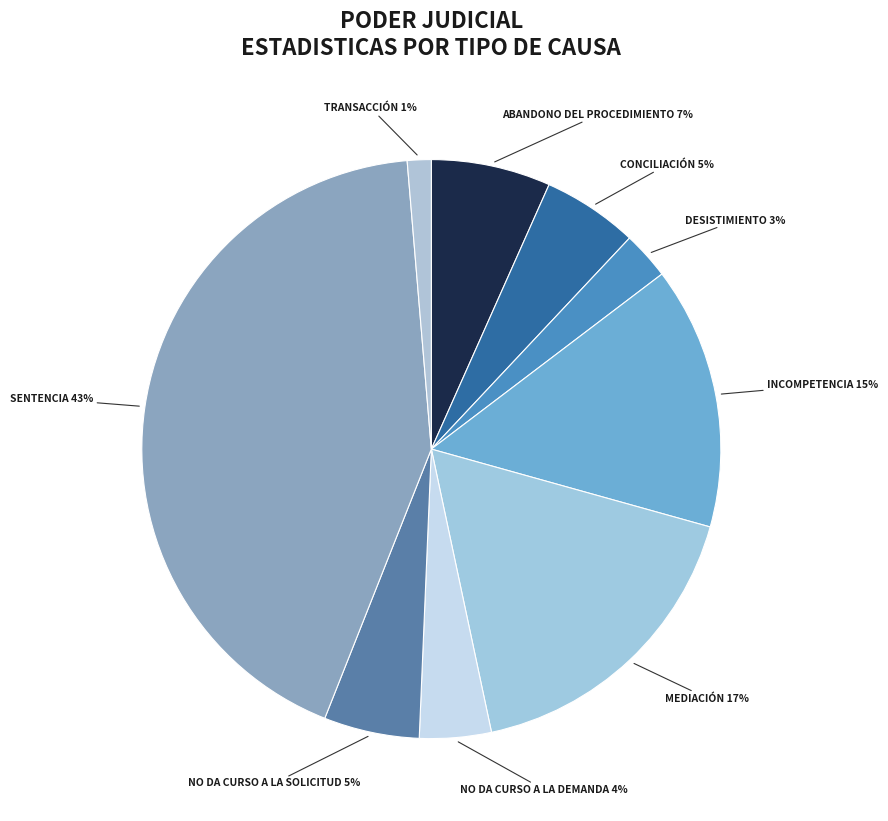

Rank the categories by value from lowest to highest.

Transacción, Desistimiento, No Da Curso A La Demanda, Conciliación, No Da Curso A La Solicitud, Abandono Del Procedimiento, Incompetencia, Mediación, Sentencia